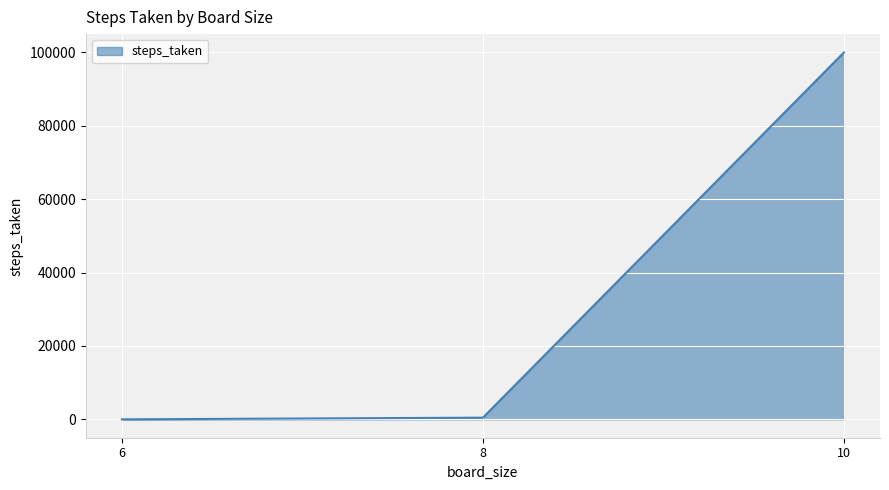

What is the sum of all values?

100482